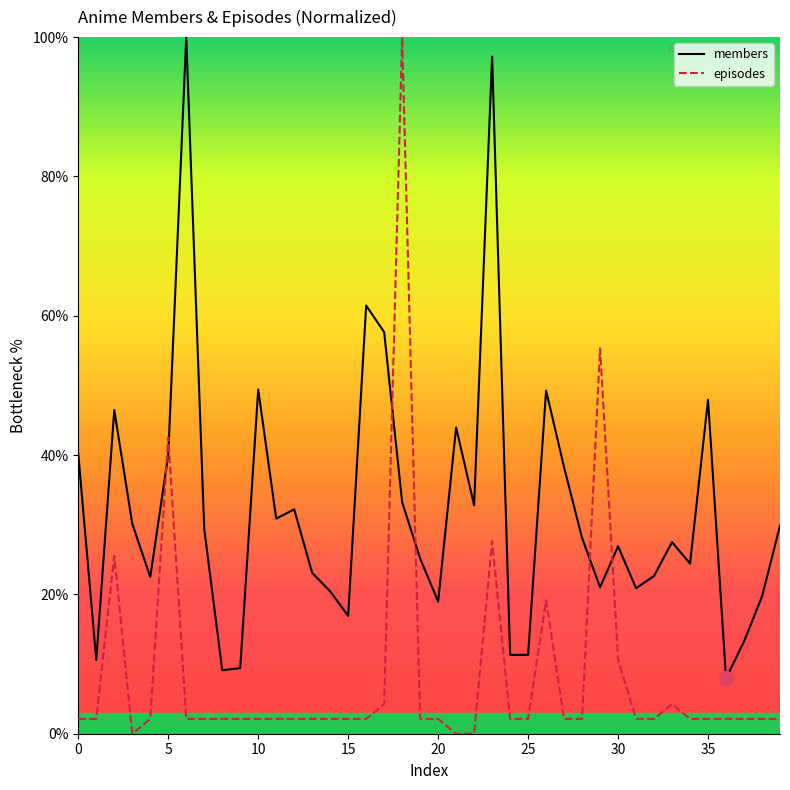

What is the greatest value displayed?

100.0